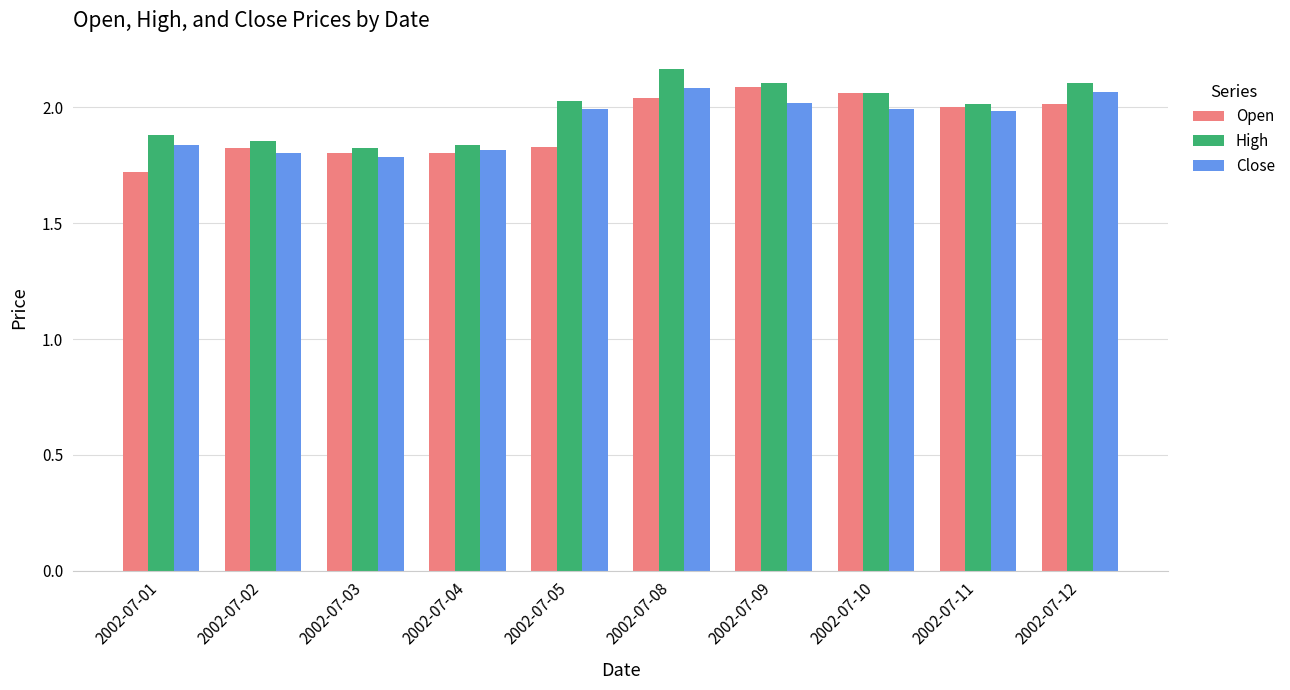

How many data points does each series have?

10